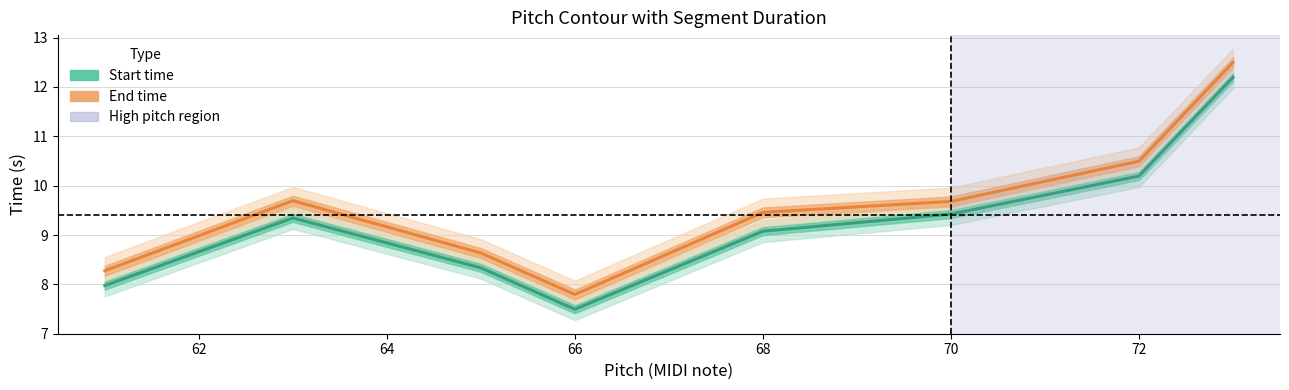

What is the spread (max minus min) of values at 70?

0.3